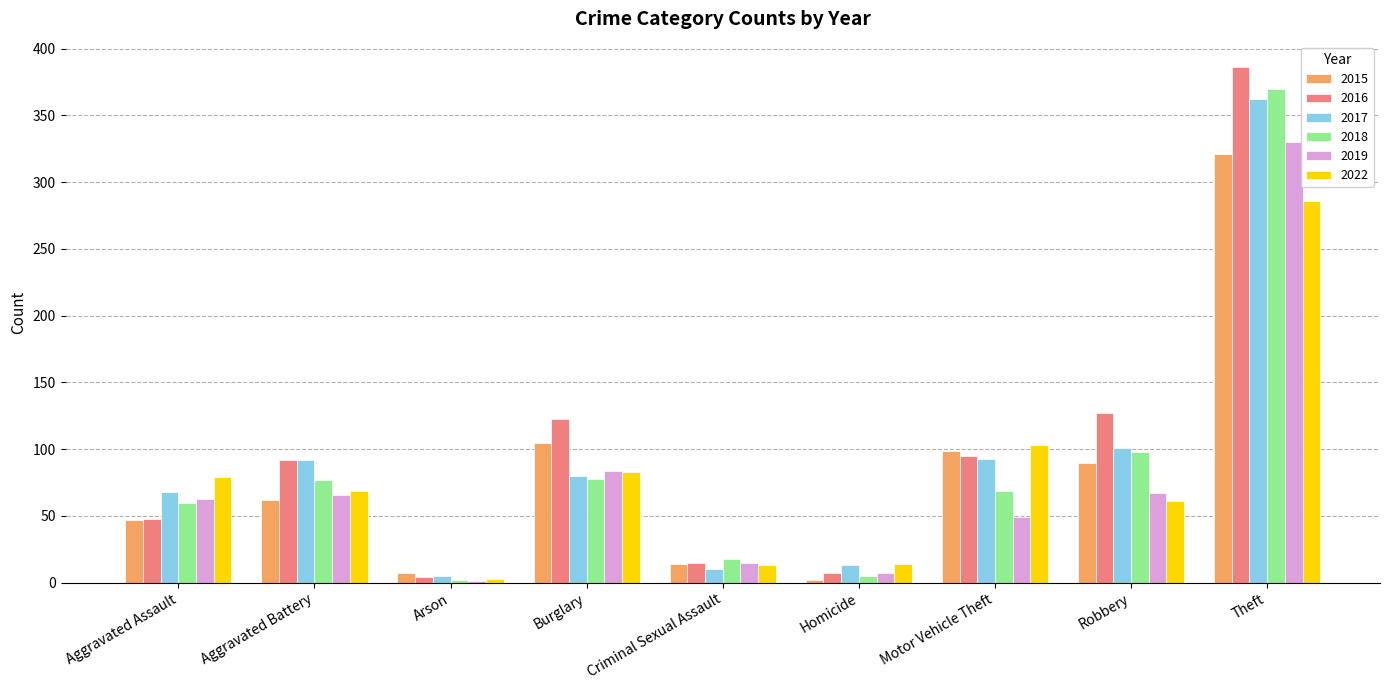

Is it true that 2017 equals 80 at Burglary?

True